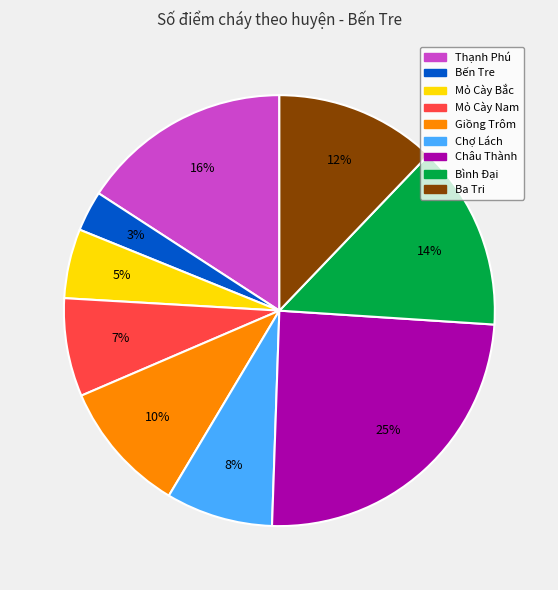

Which slice is the largest?

Châu Thành